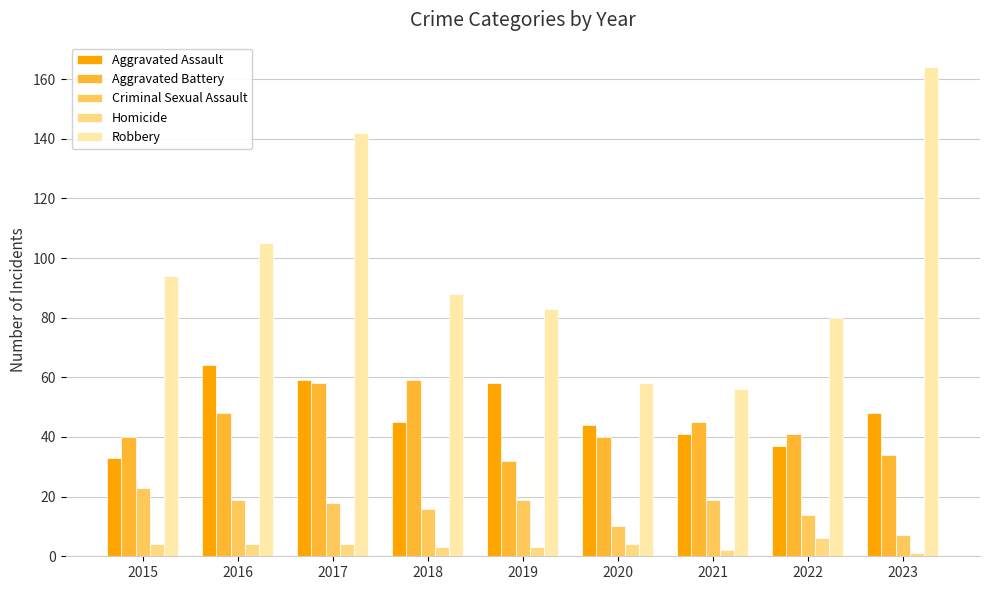

Rank the series at 2016 from lowest to highest value.

Homicide, Criminal Sexual Assault, Aggravated Battery, Aggravated Assault, Robbery